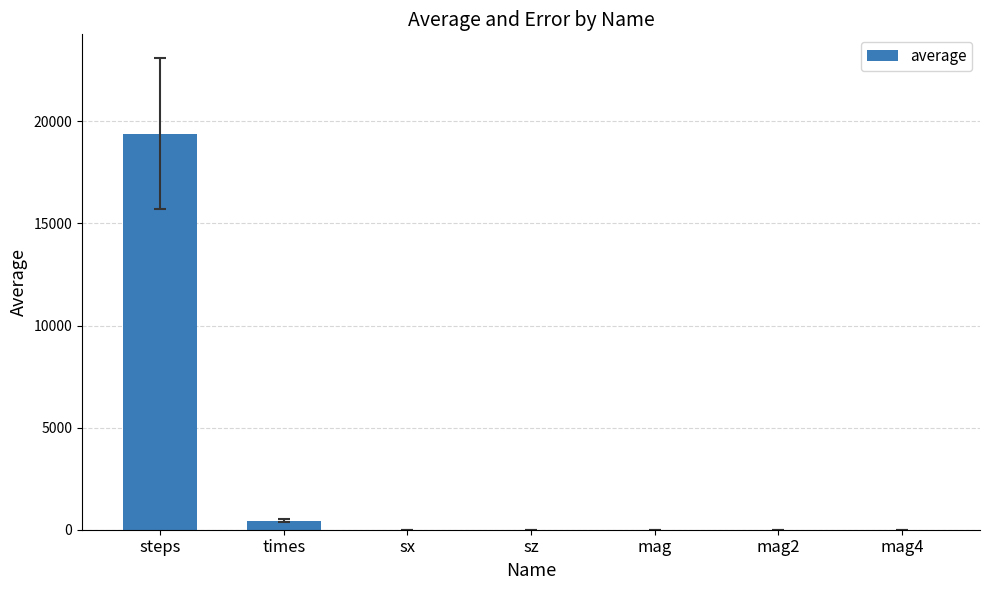

What is the greatest value displayed?

19397.5